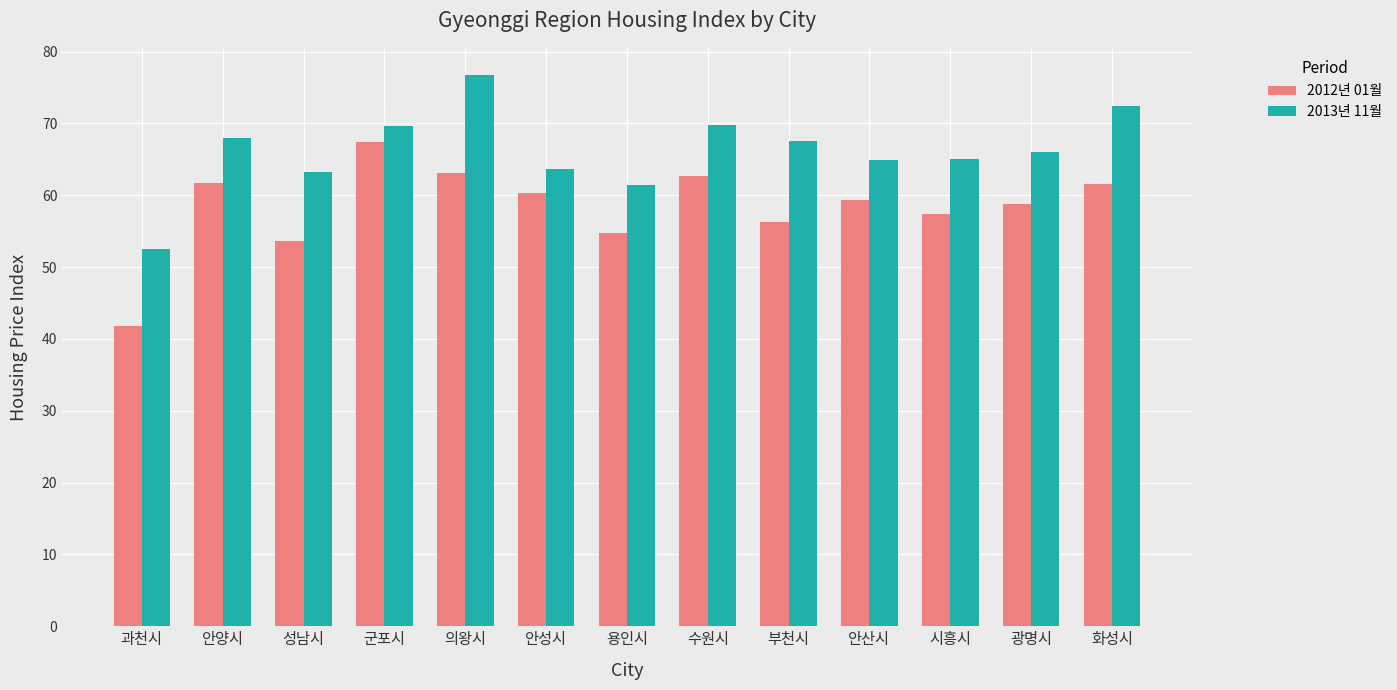

What is the sum of the 2012년 01월 values at 광명시 and 안산시?

118.1